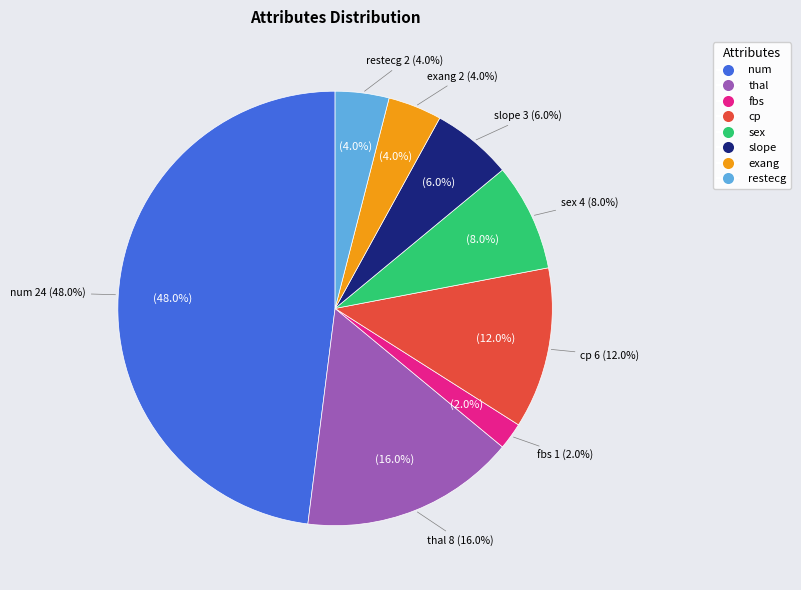

Between slope and fbs, which is larger?

slope